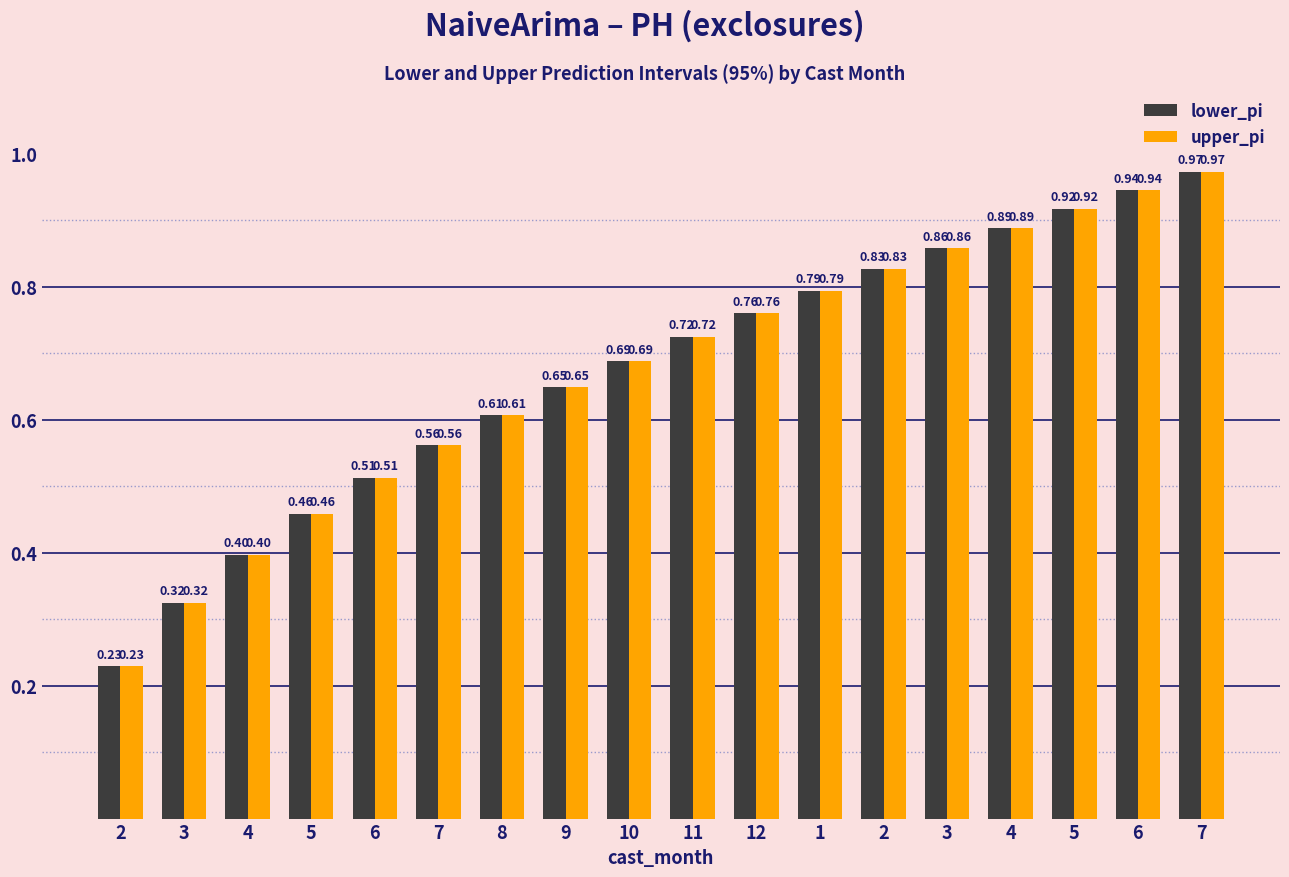

Are the bars horizontal?

No